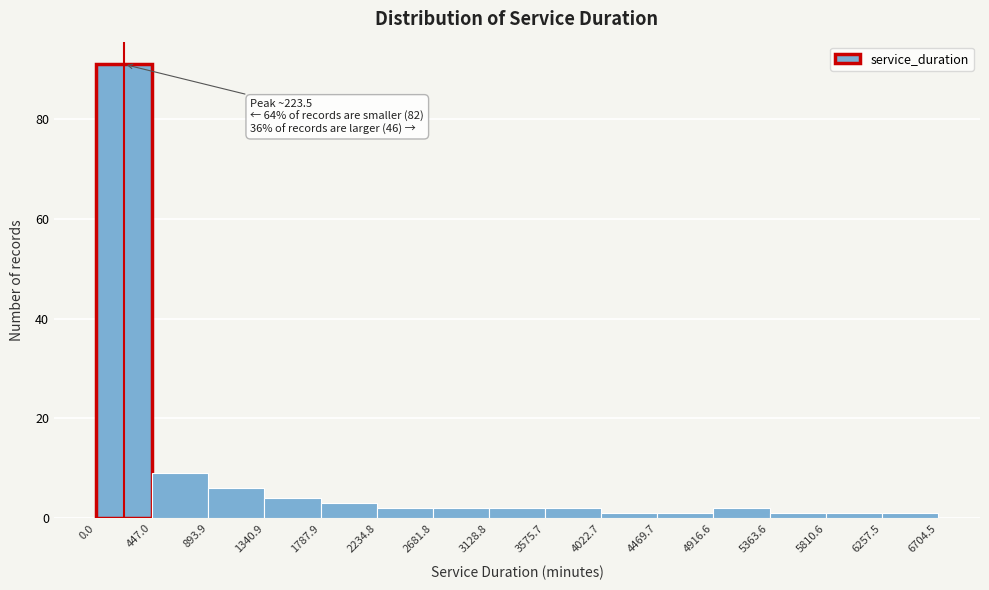

Which range on the x-axis has the tallest bar?

0.0 to 447.0